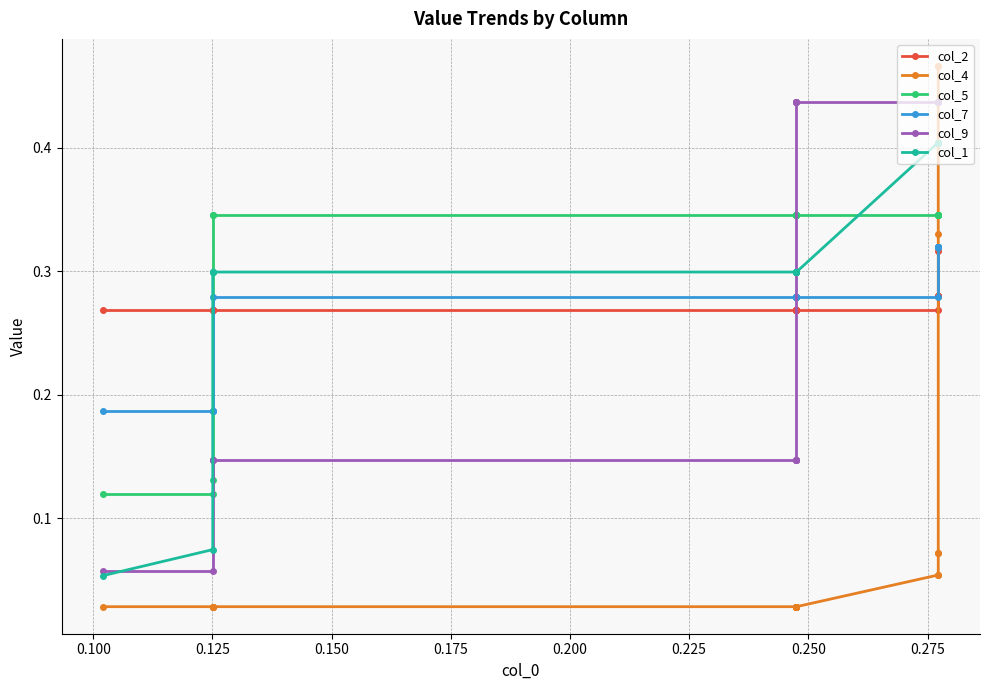

What is the value of the col_9 point at the 5th from the left?

0.4